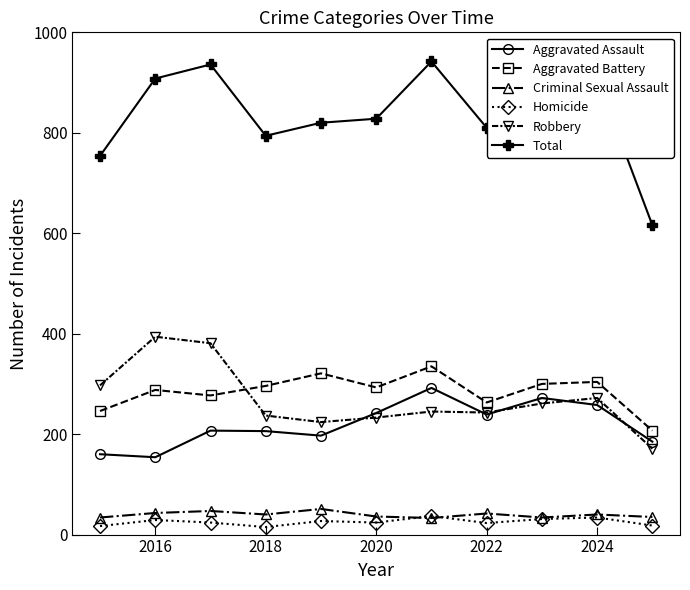

What is the highest value of the Criminal Sexual Assault series?

51